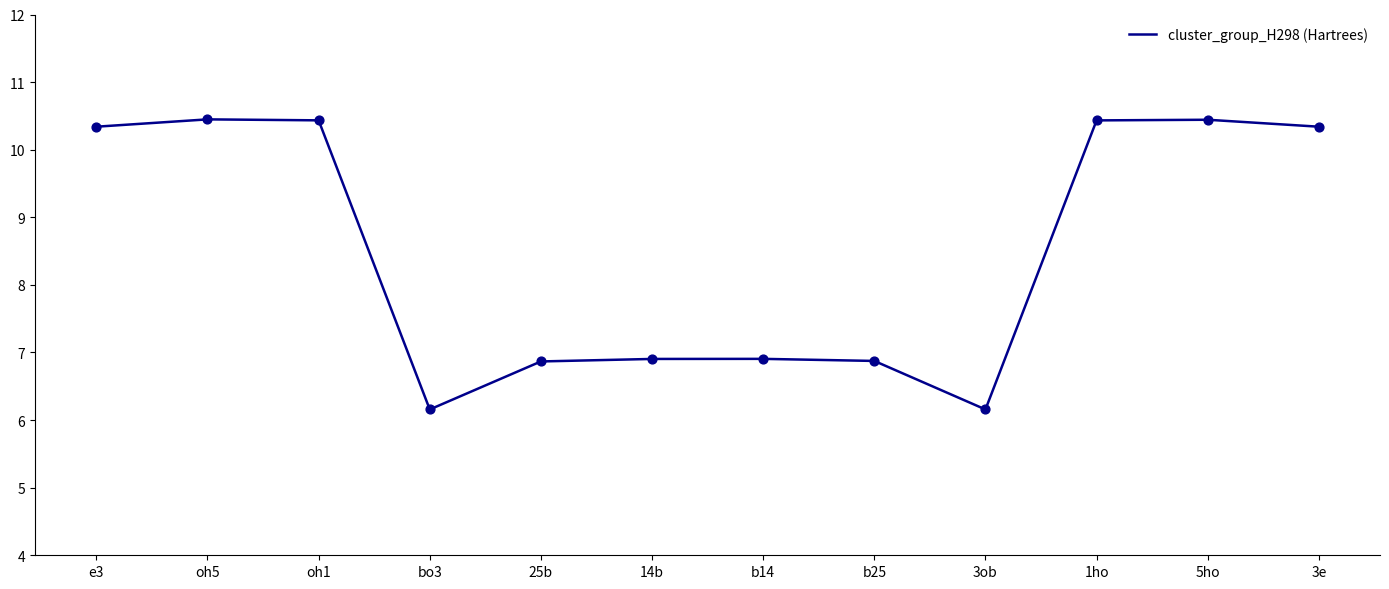

Approximately how many times larger is the value at 25b compared to 14b?

1.0